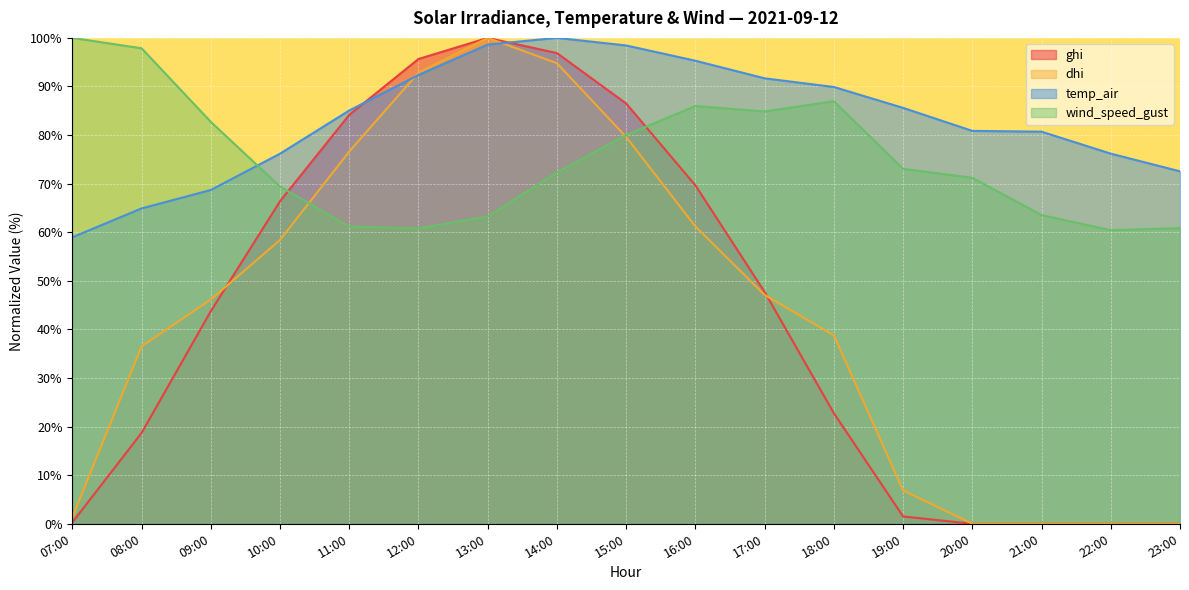

How many interior local peaks does the dhi series have?

1